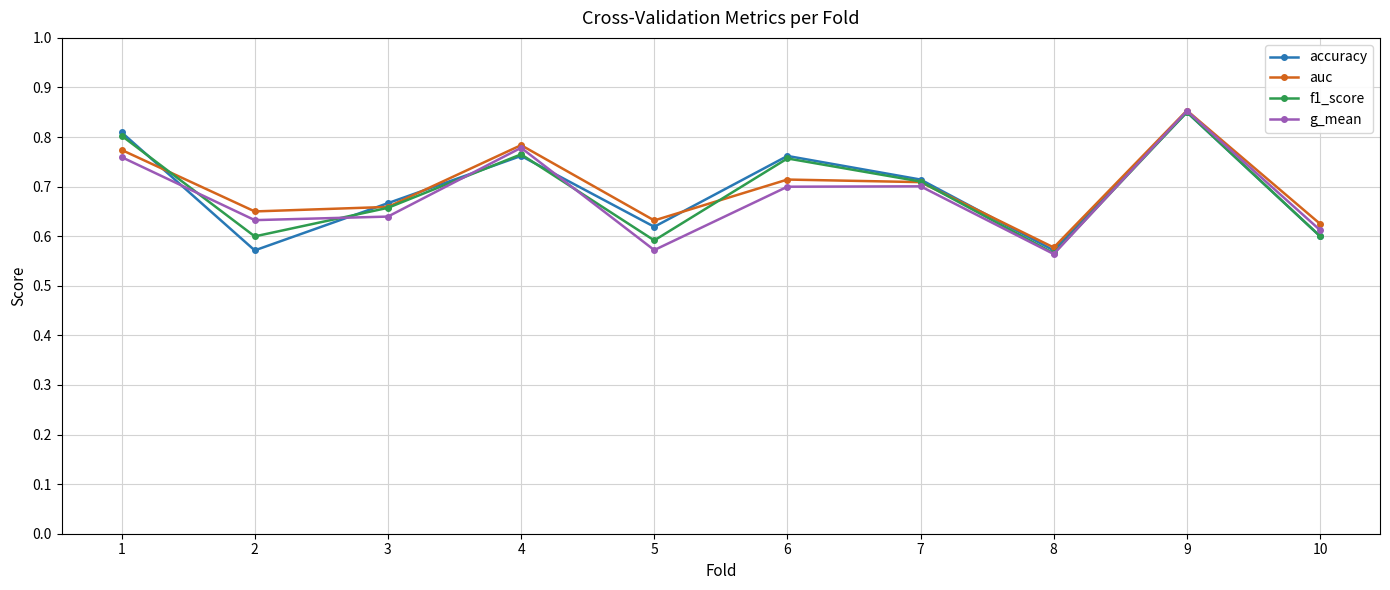

Which category has the highest value in the g_mean series?

9